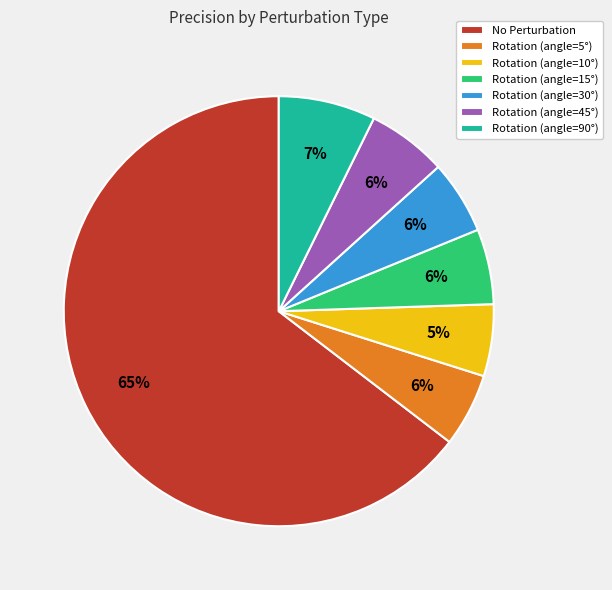

Is No Perturbation the majority of the pie?

Yes